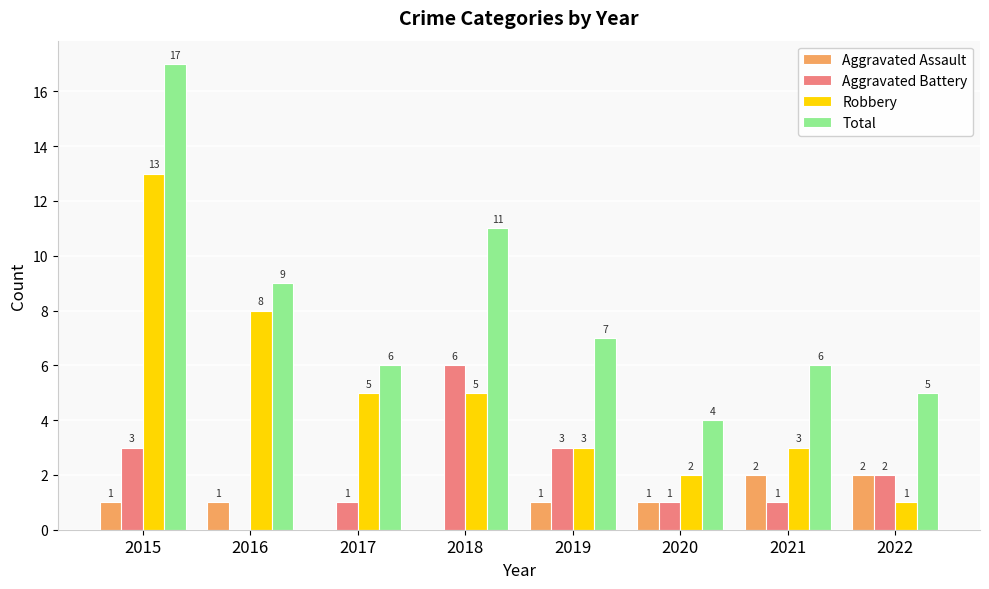

At which label does Total first exceed 7?

2015